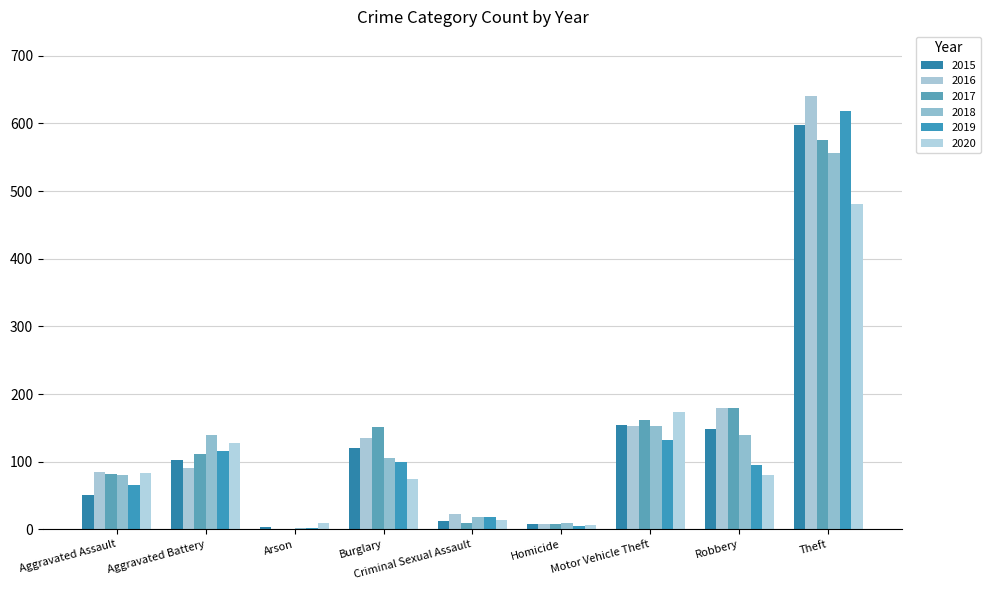

Where is 2017 nearest to the value 288?

Robbery